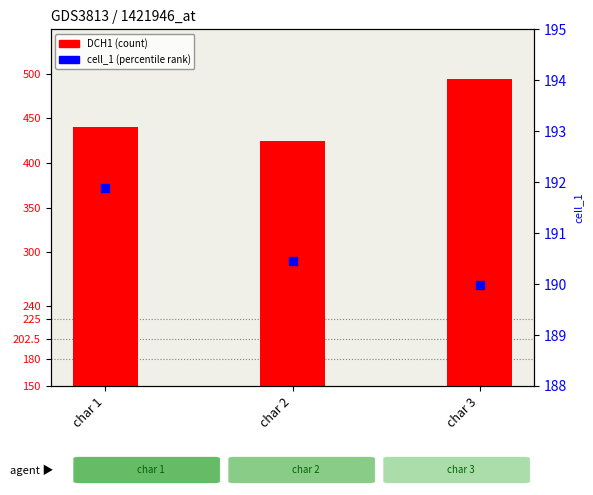

At how many categories does at least one series exceed 436?

2